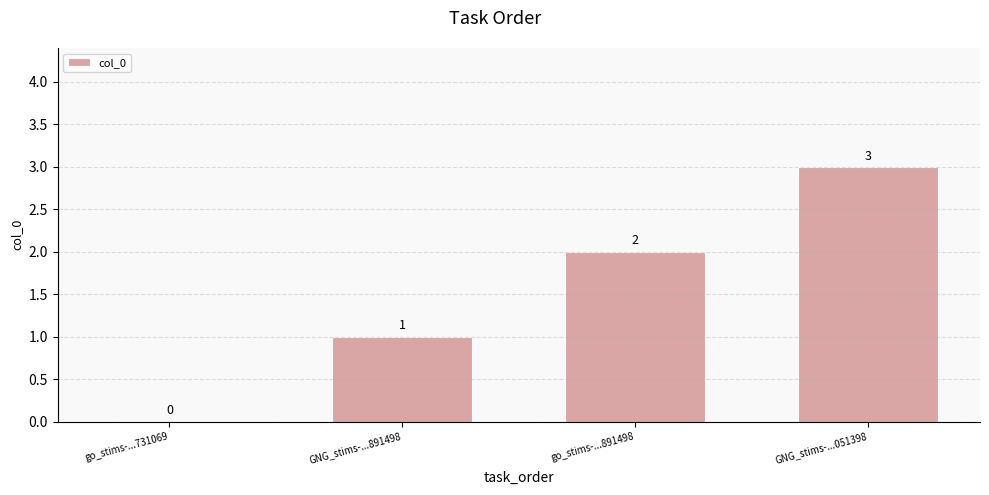

What is the ratio of the value at go_stims-...891498 to the value at GNG_stims-...051398?

0.7